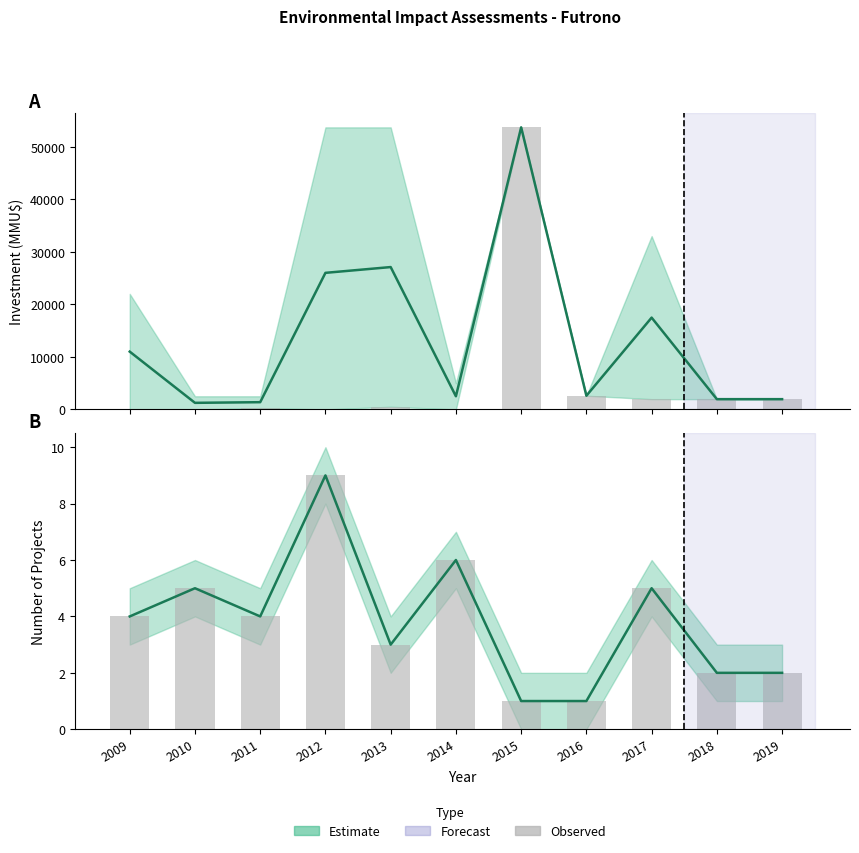

Reading left to right, list all the values displayed in this chart.

Investment (mid): 11000	1250	1375	26000	27100	2500	53700	2600	17475	1950	1950
Investment (lower): 0	0	250	0	500	0	53700	2600	1950	1950	1950
Project count: 4	5	4	9	3	6	1	1	5	2	2
Count (bars): 4	5	4	9	3	6	1	1	5	2	2